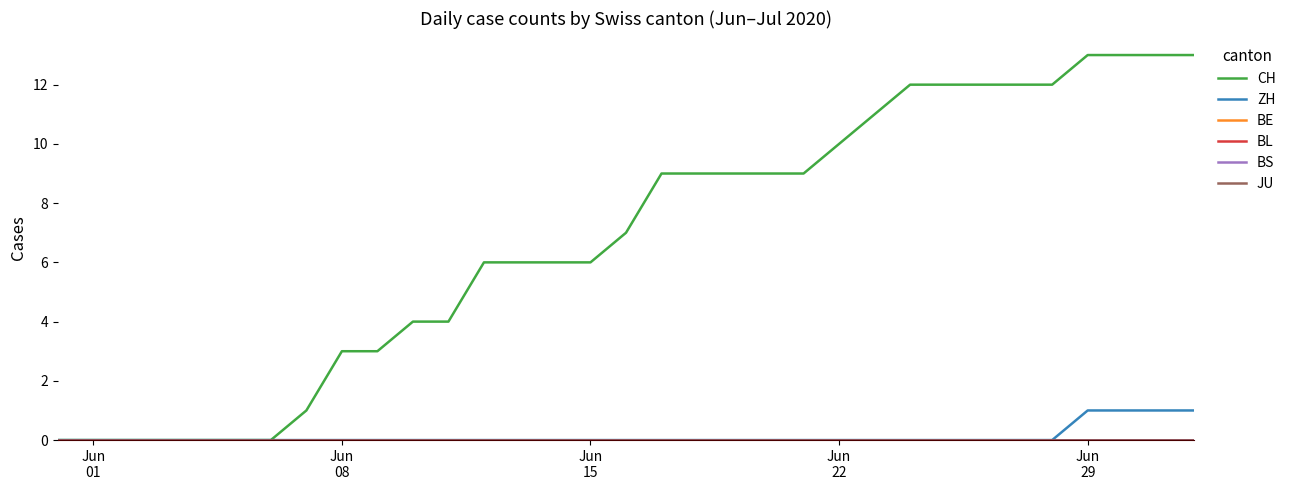

Does the chart have visible grid lines?

No